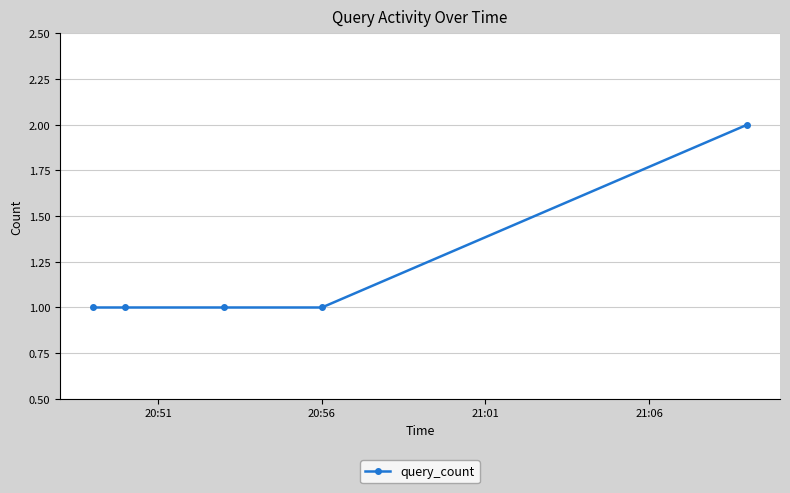

Is this an area chart (filled region under the line)?

No